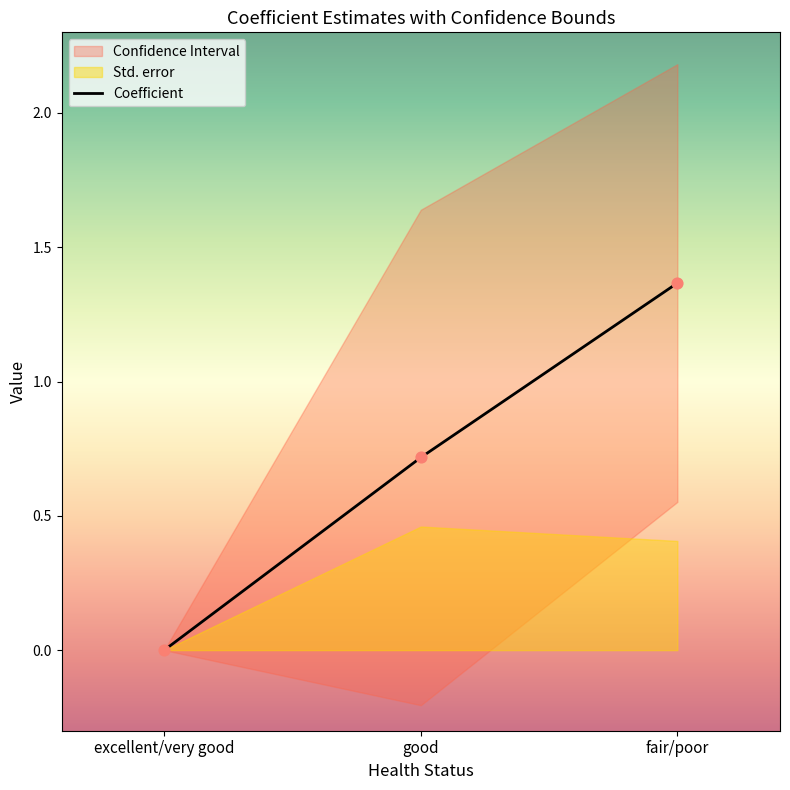

What is the total value across all series at good?

2.6